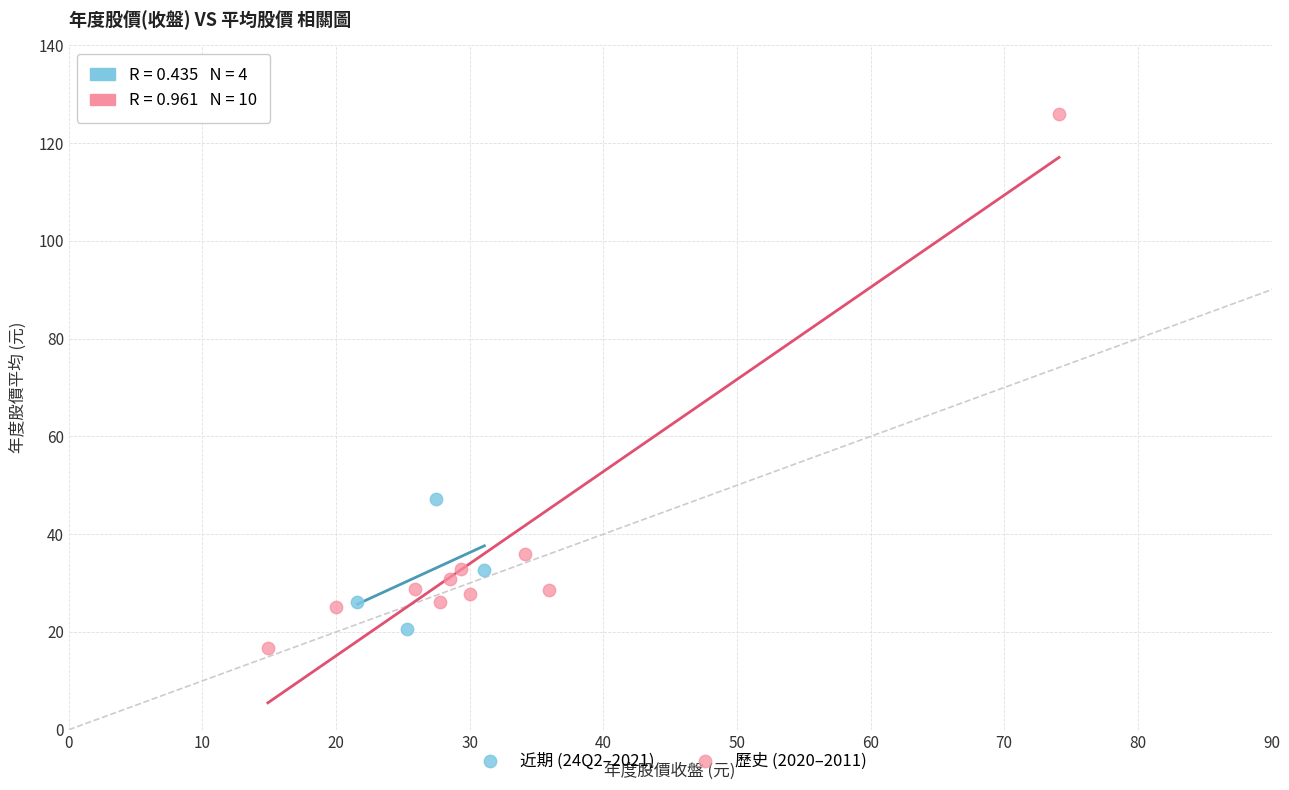

What are all the series names shown in the legend?

近期 (24Q2–2021), 歷史 (2020–2011)